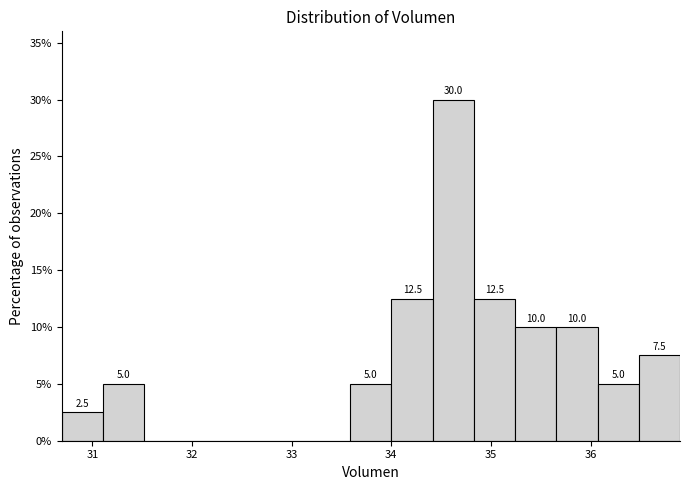

Over which range of the x-axis is the bar tallest?

34.4 to 34.8